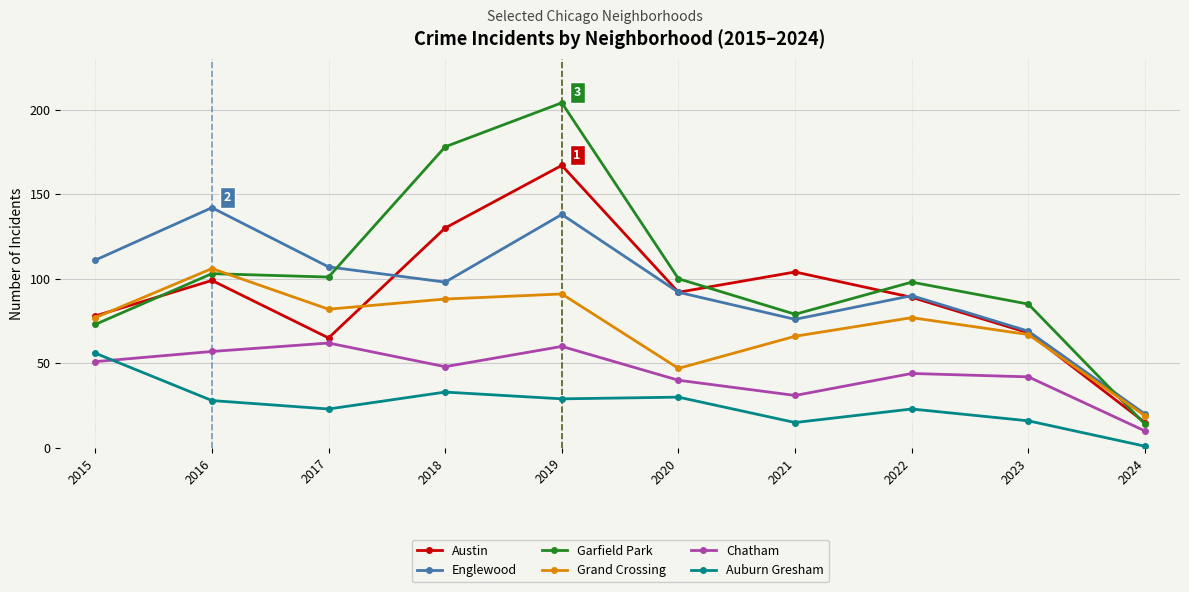

Which category has the highest value in the Grand Crossing series?

2016